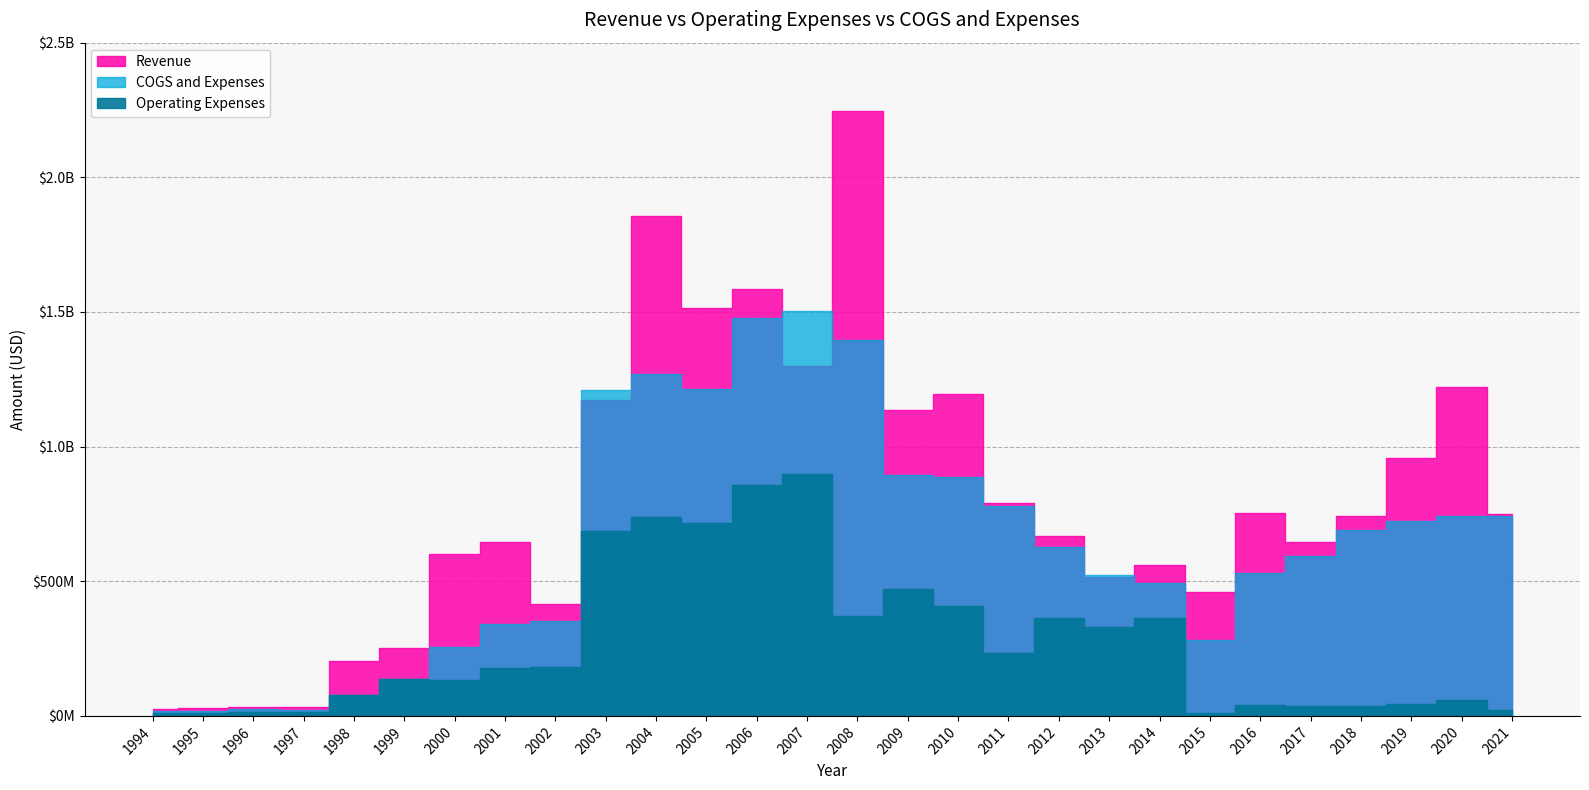

Where do Revenue and COGS and Expenses first cross each other?

2002 and 2003